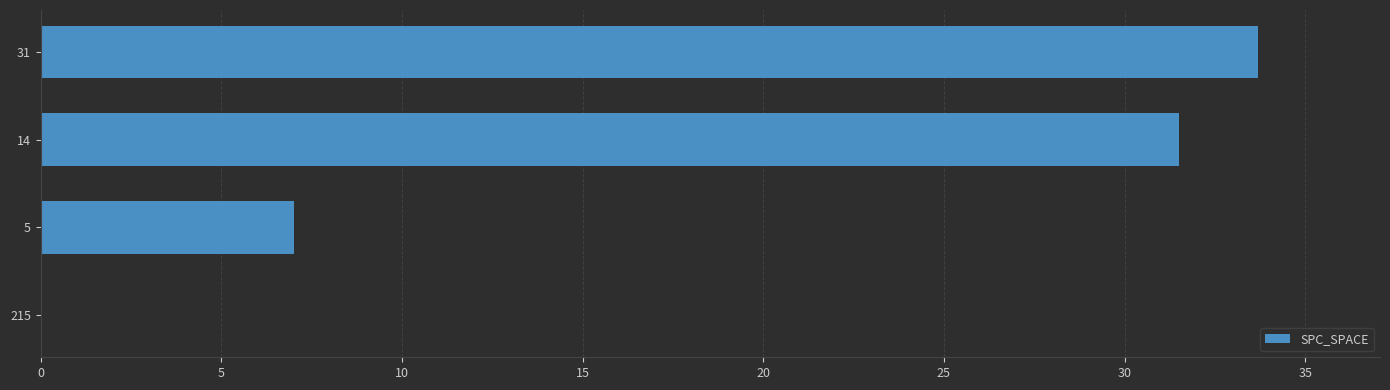

True or false: the data shows 53.3 at 14.

False